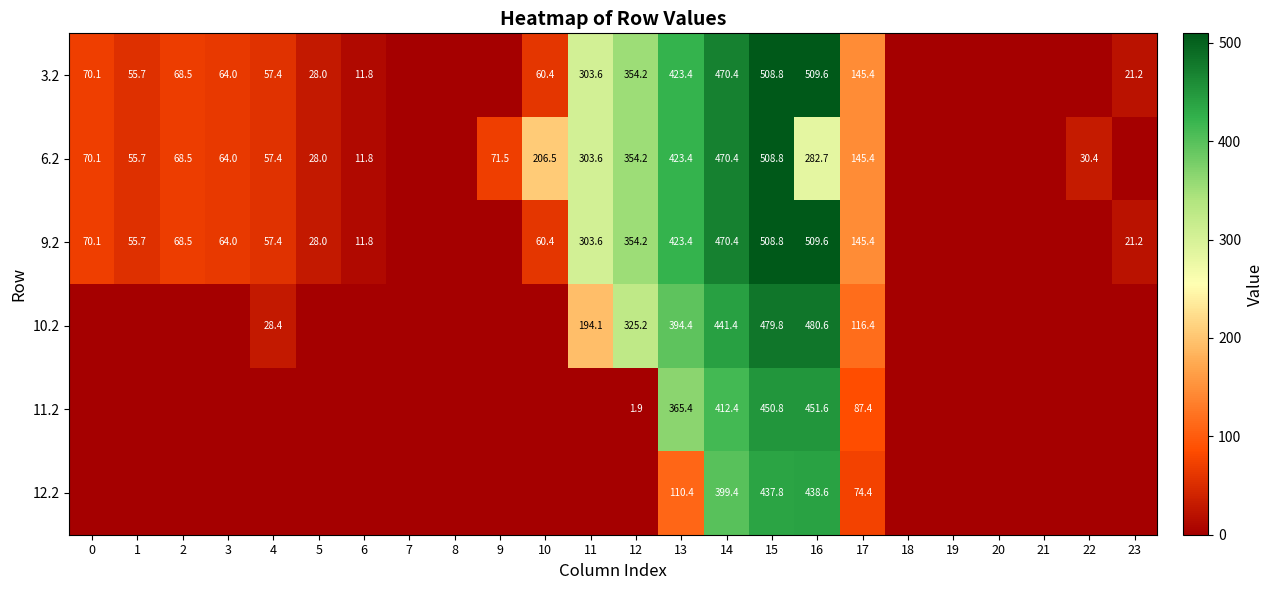

Is it true that 12.2 equals 619.3 at 14?

False